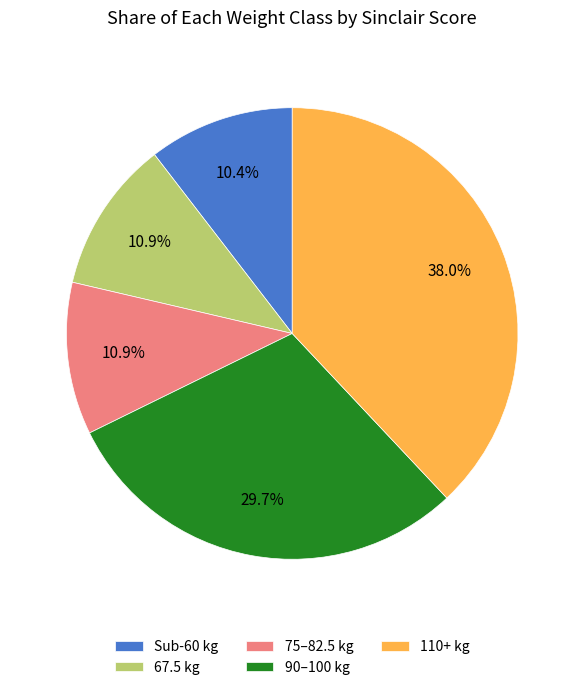

Which category has the biggest portion of the pie?

110+ kg